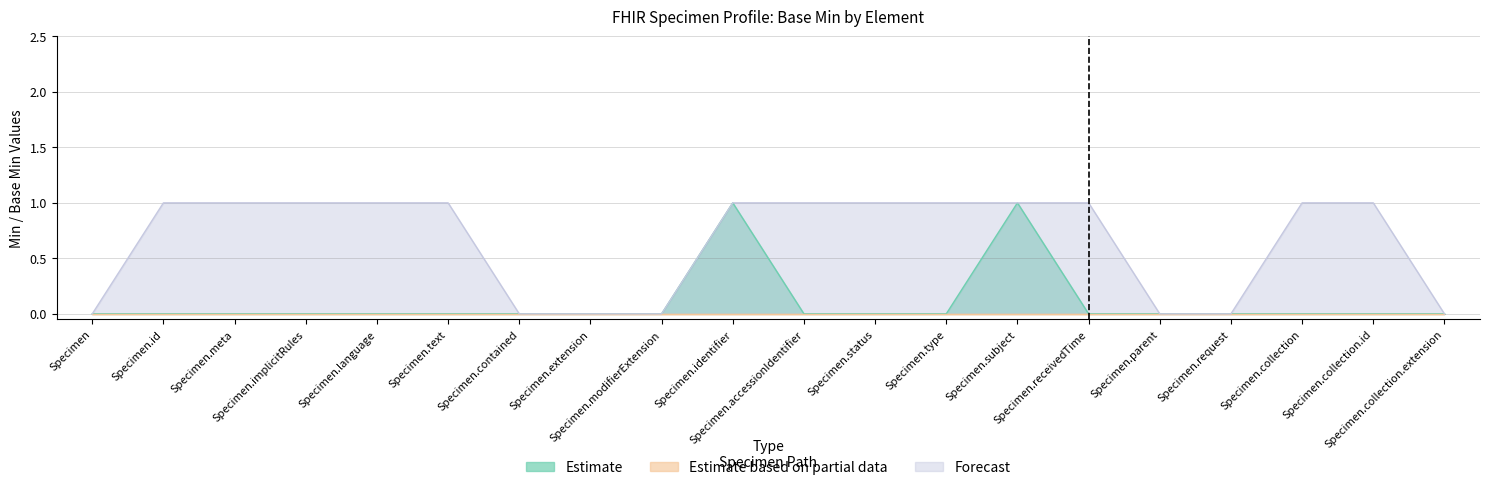

Reading left to right, list all the values displayed in this chart.

Estimate: 0	0	0	0	0	0	0	0	0	1	0	0	0	1	0	0	0	0	0	0
Forecast: 0	1	1	1	1	1	0	0	0	1	1	1	1	1	1	0	0	1	1	0